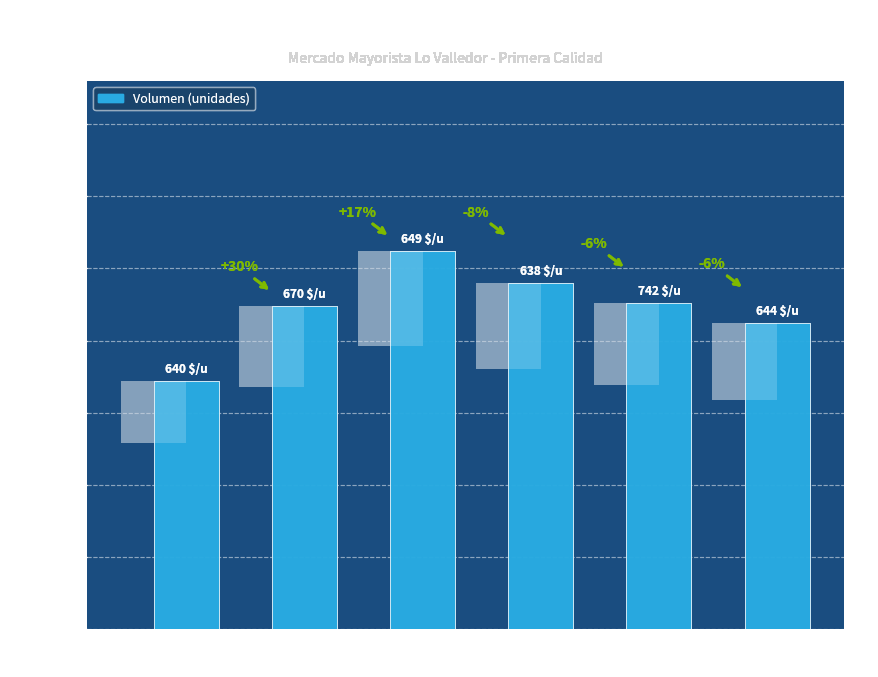

What position from the right is Reg. Met.
2023-04?

2